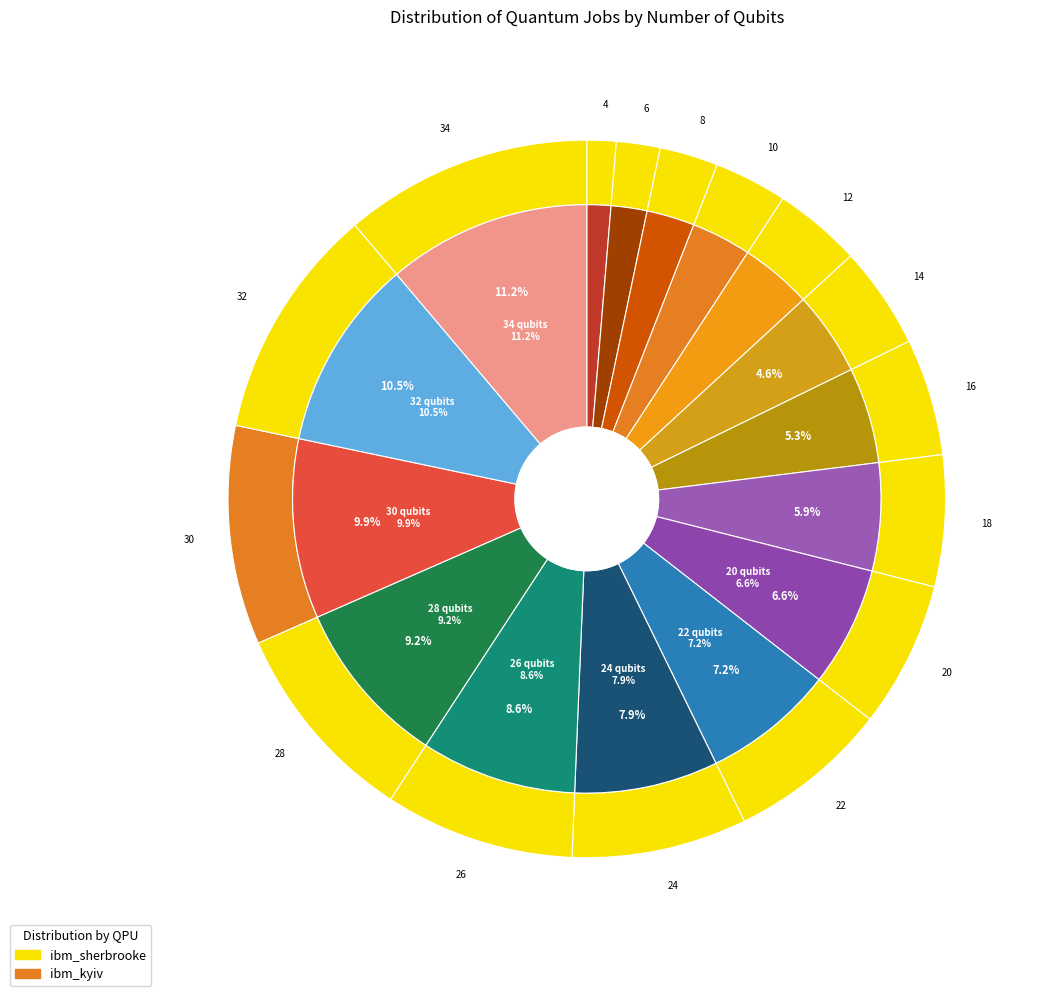

What is the largest slice in the pie chart?

34